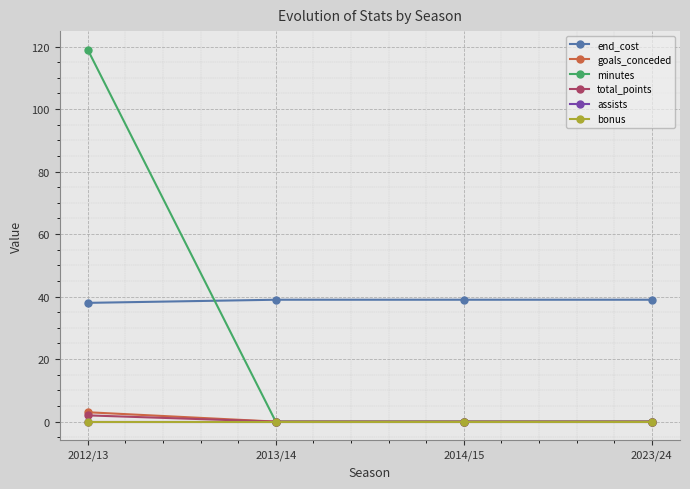

True or false: bonus and end_cost cross at least once.

False